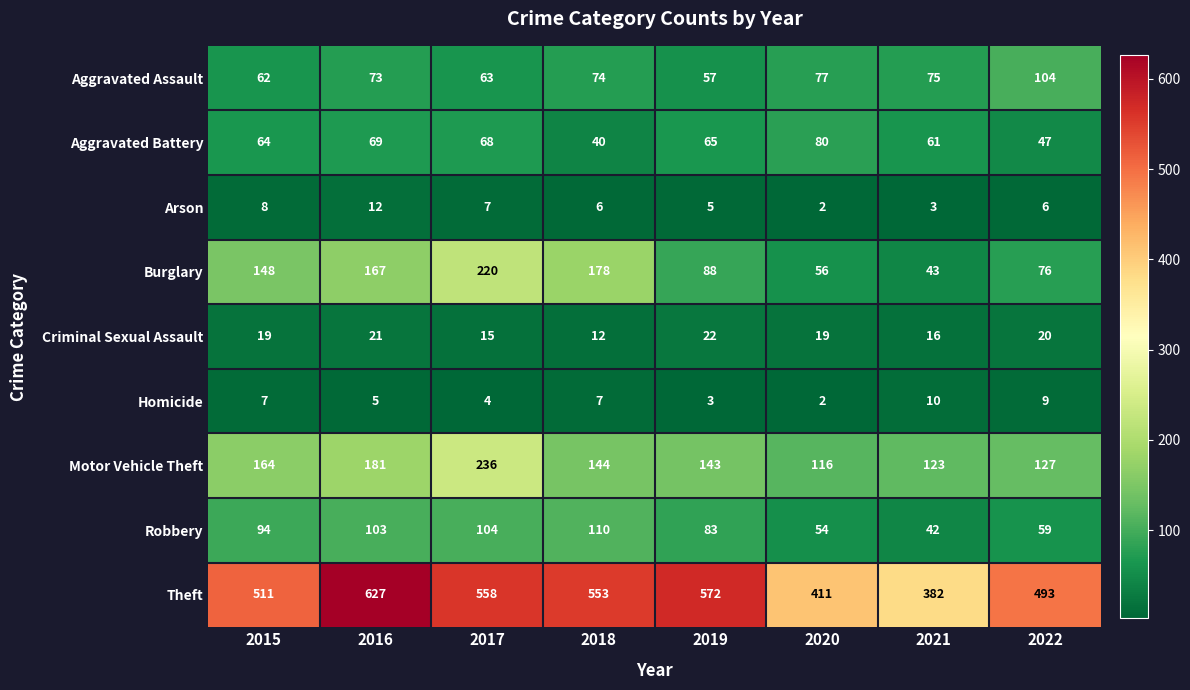

At which category is the sum across all series the highest?

2017